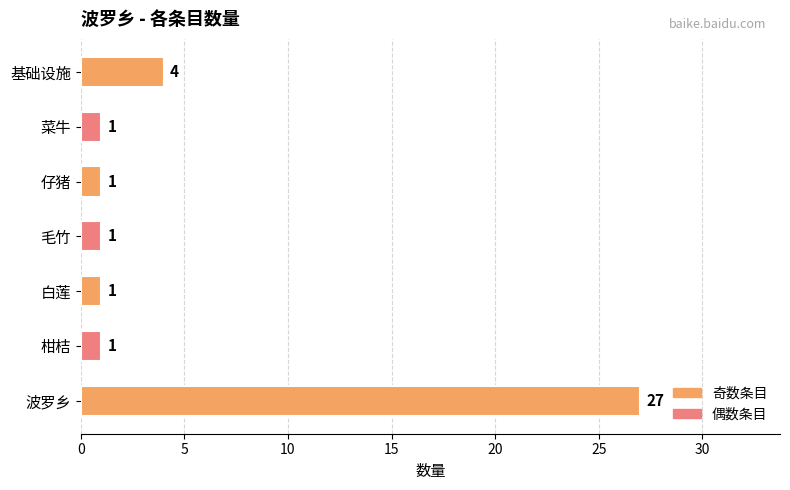

Is it true that the value at 柑桔 is 1?

True